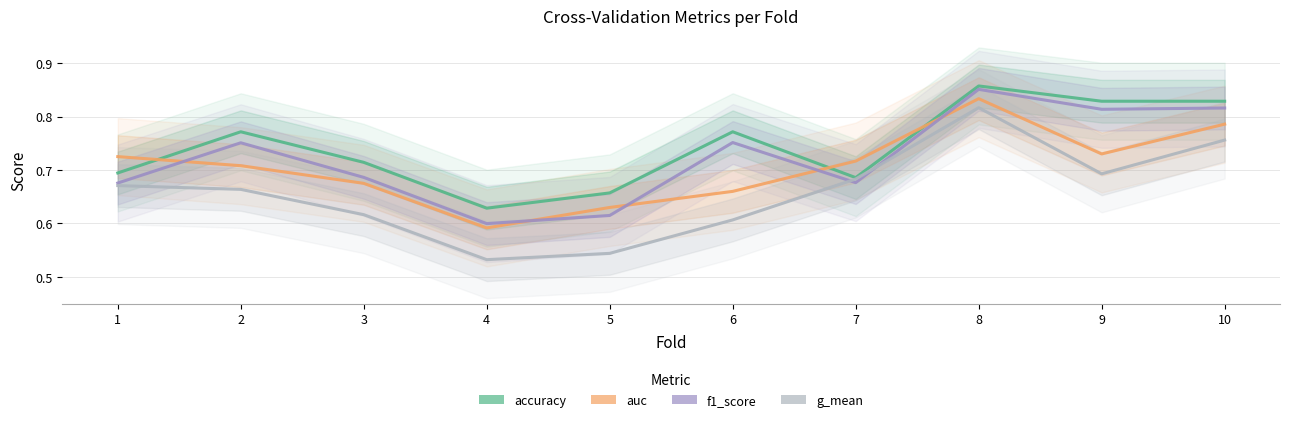

Count the g_mean values in the range 0 to 1.

10